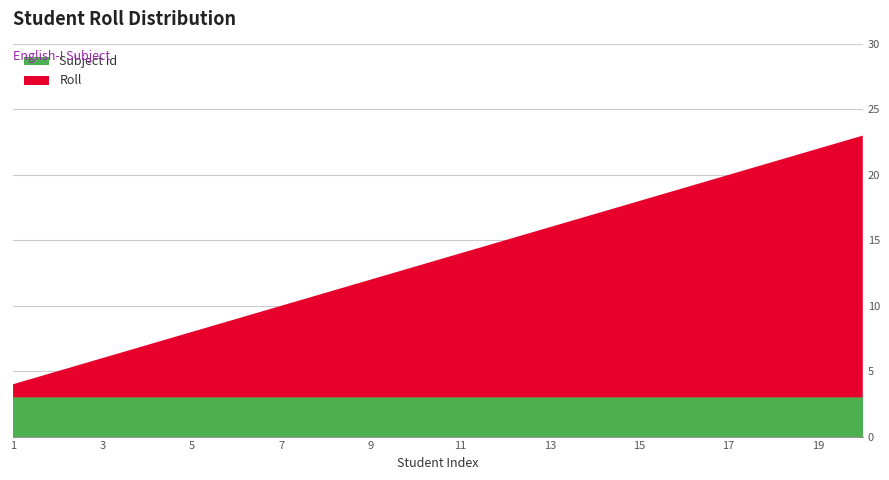

Reading left to right, transcribe all the data shown in this chart.

Roll: 1=1	2=2	3=3	4=4	5=5	6=6	7=7	8=8	9=9	10=10	11=11	12=12	13=13	14=14	15=15	16=16	17=17	18=18	19=19	20=20
Subject Id: 1=3	2=3	3=3	4=3	5=3	6=3	7=3	8=3	9=3	10=3	11=3	12=3	13=3	14=3	15=3	16=3	17=3	18=3	19=3	20=3